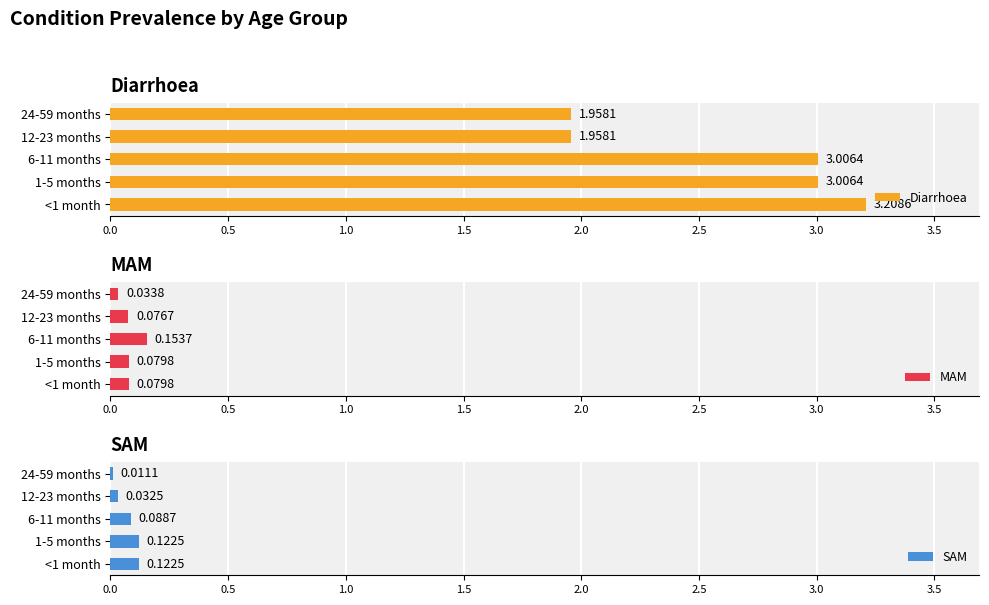

Which series has the largest total across all categories?

Diarrhoea